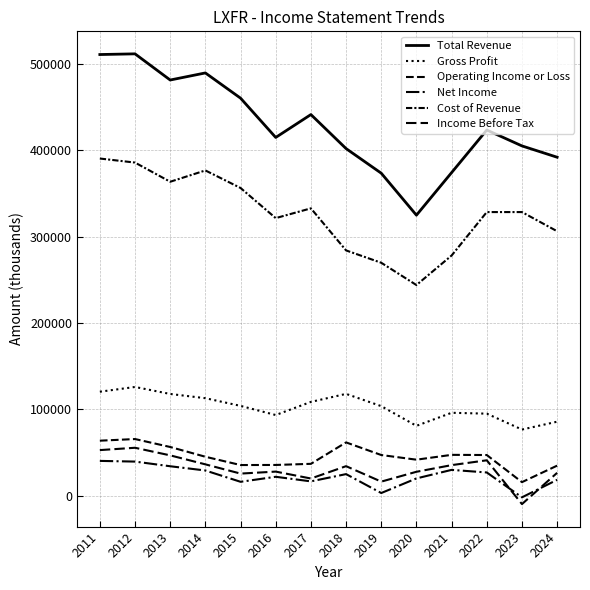

Which series has the largest total across all categories?

Total Revenue